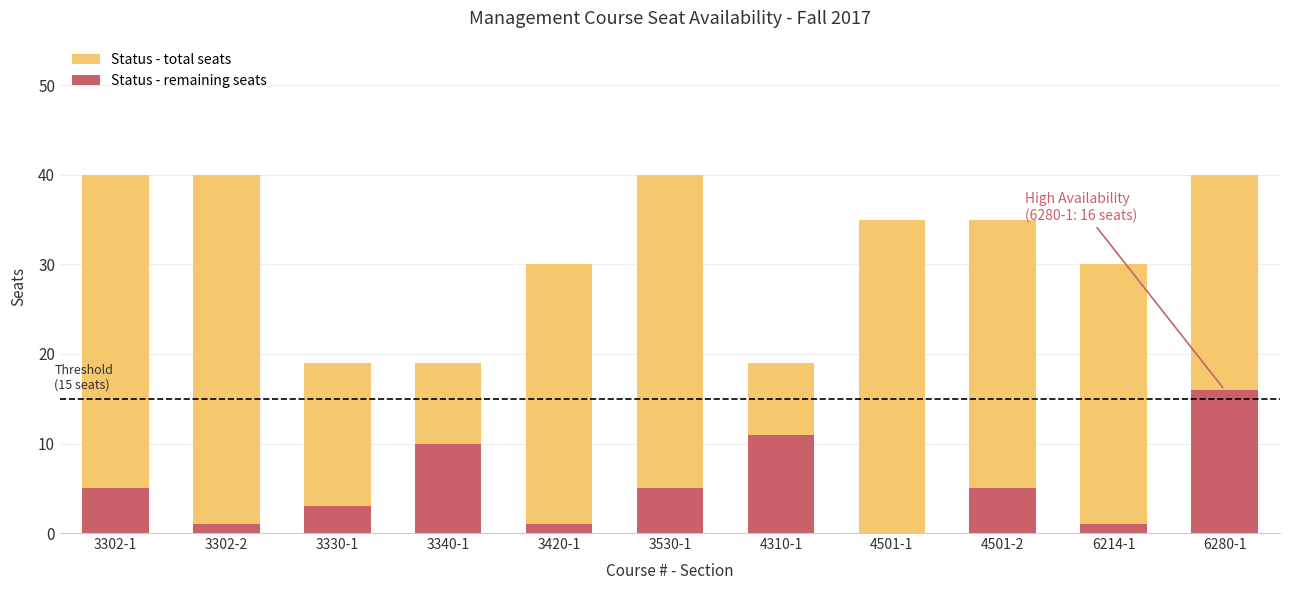

At which label does Status - total seats first exceed 35?

3302-1